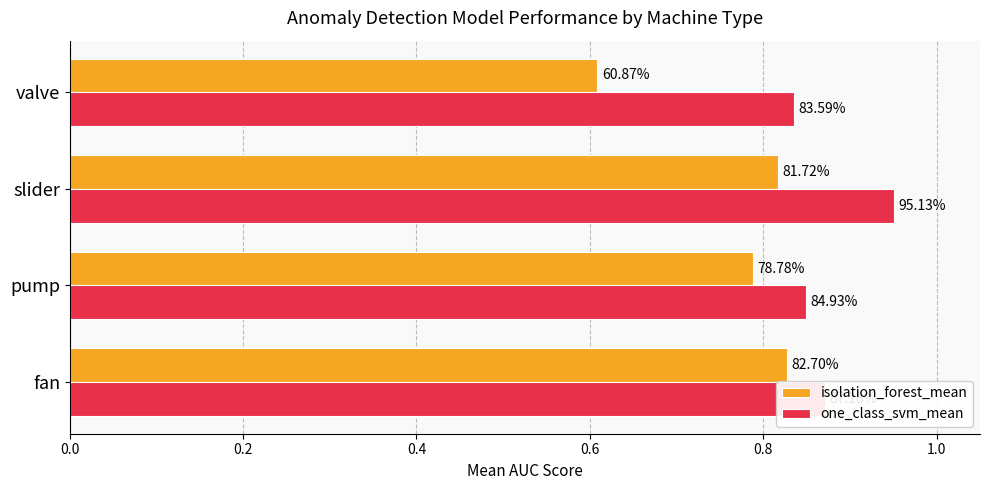

What is the sum of all isolation_forest_mean values?

3.0